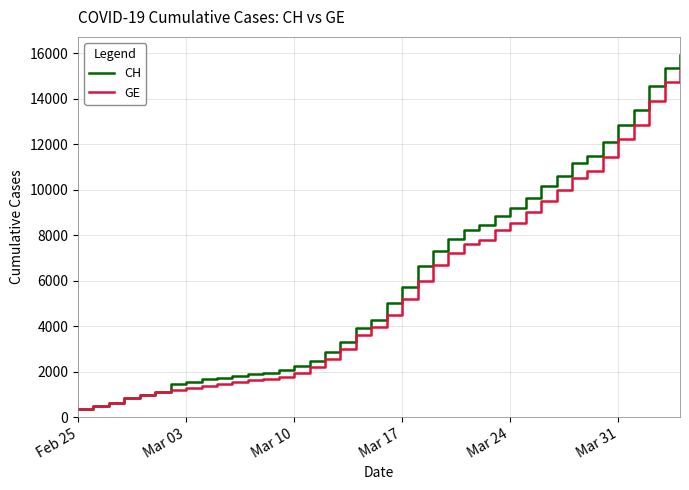

What is the maximum value shown in the chart?

15926